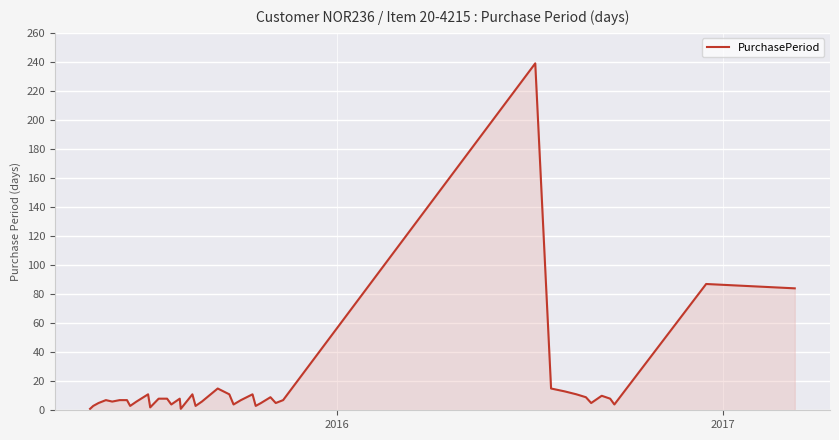

What is the difference between the maximum and minimum values?

238